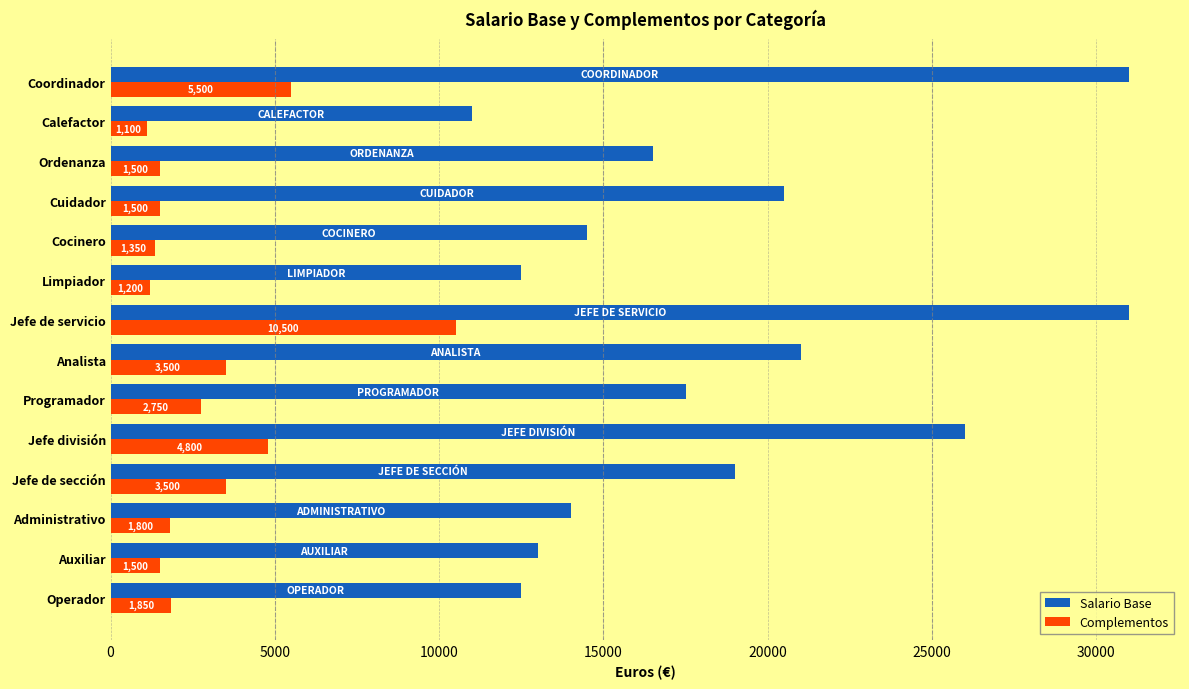

Rank the series by their maximum value, from highest to lowest.

Salario Base, Complementos